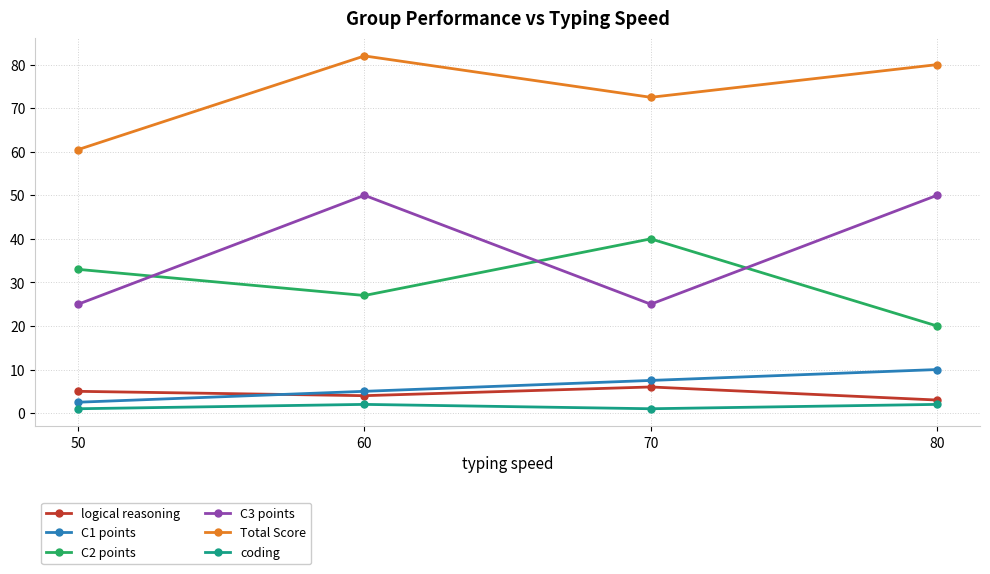

Does the chart display data point markers on the line(s)?

Yes